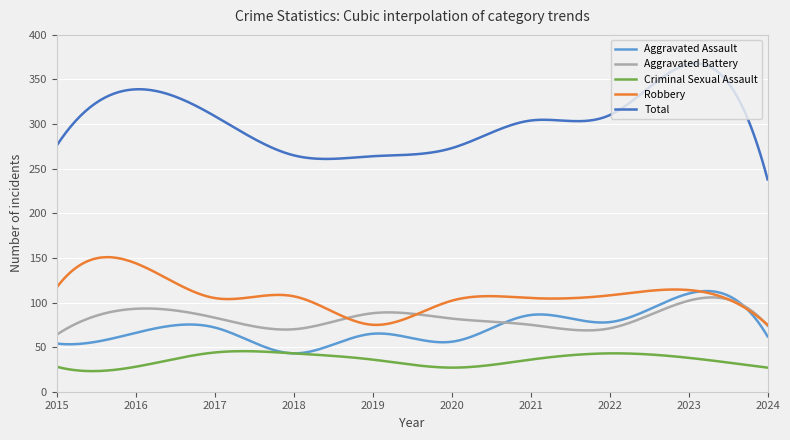

True or false: Aggravated Battery and Criminal Sexual Assault cross at least once.

False